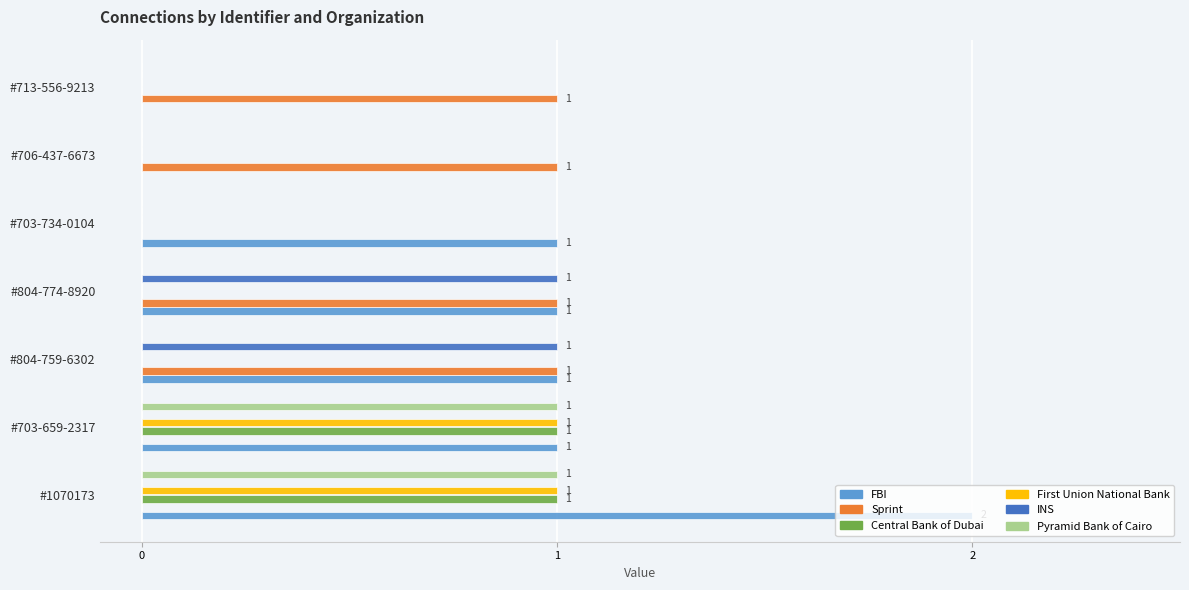

How many data points does each series have?

7